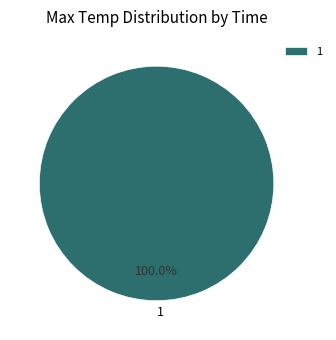

What percentage is the 1 slice, to the nearest percent?

100%